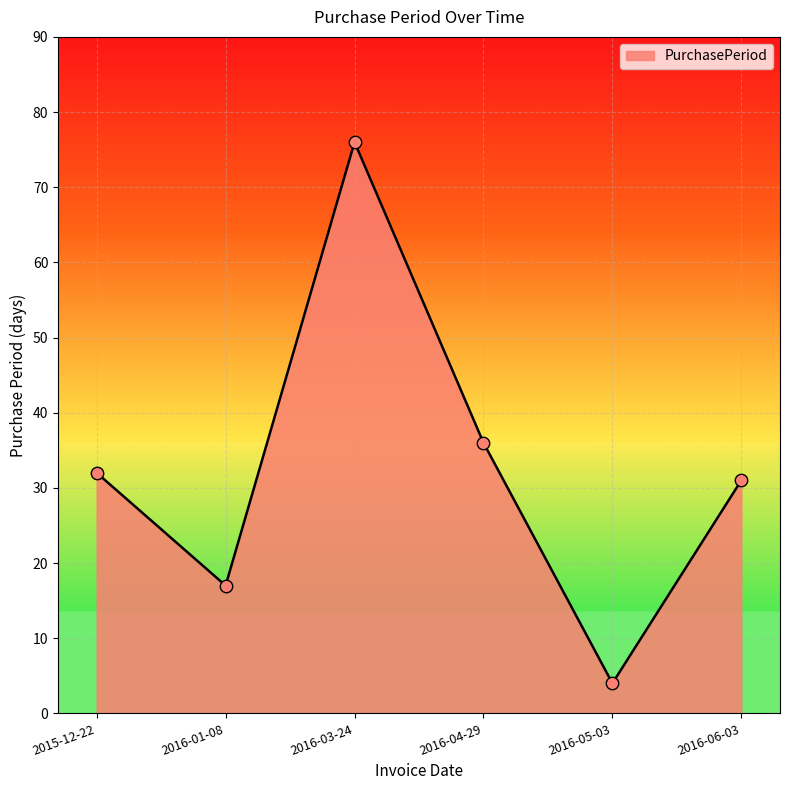

What is the ratio of the value at 2016-05-03 to the value at 2016-03-24?

0.1